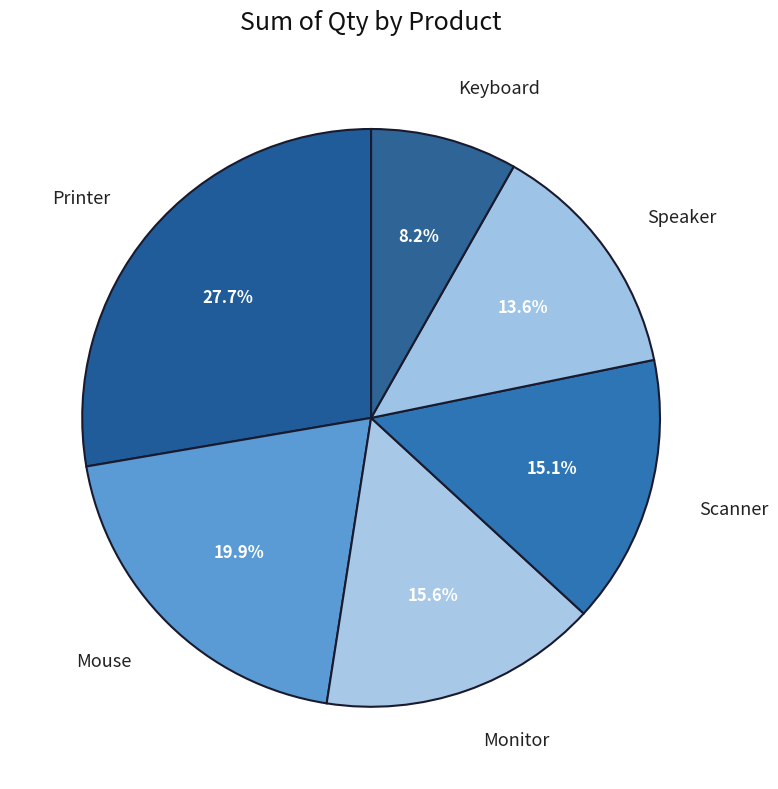

How many slices are in this pie chart?

6